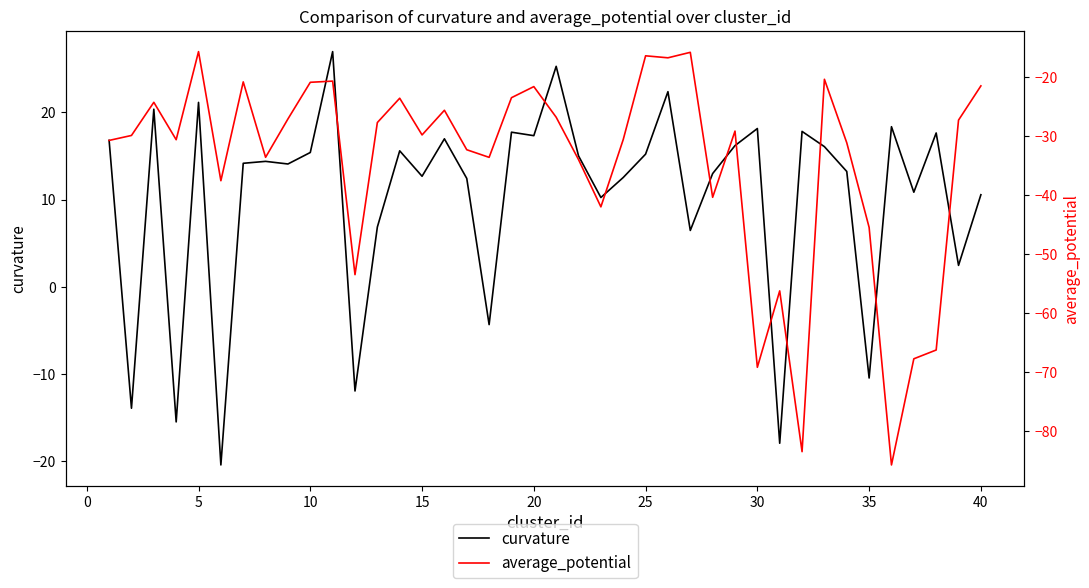

What is the maximum value for curvature?

27.0